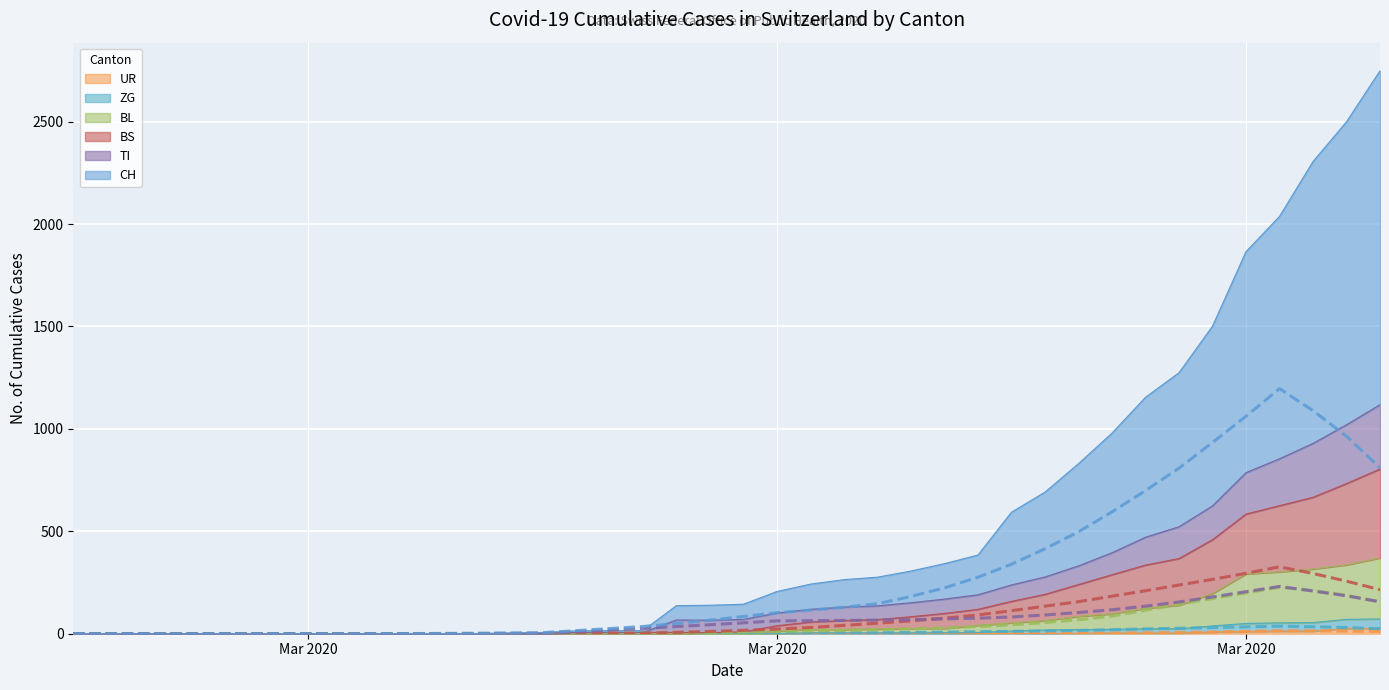

What is the maximum value for CH?

2748